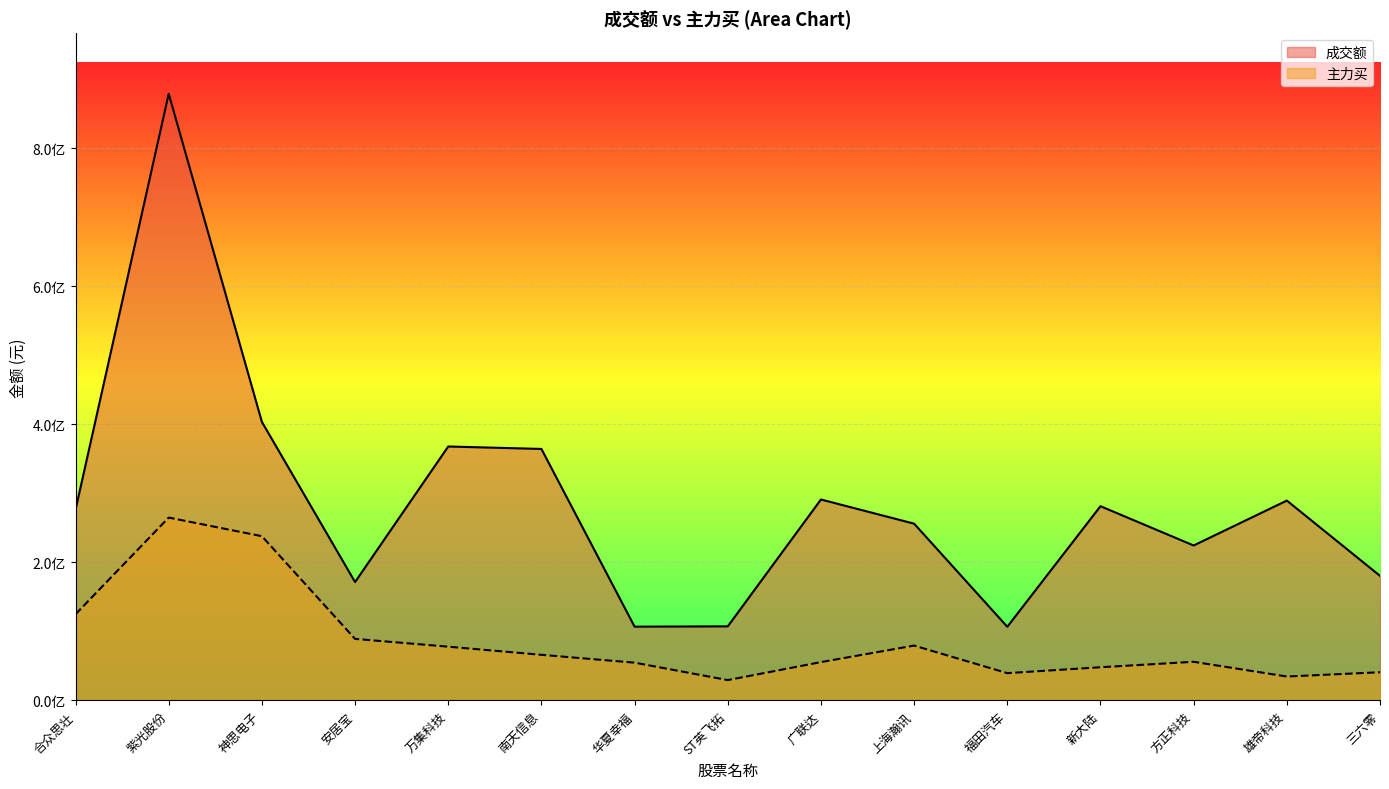

Which series changed the most between 南天信息 and 华夏幸福?

成交额